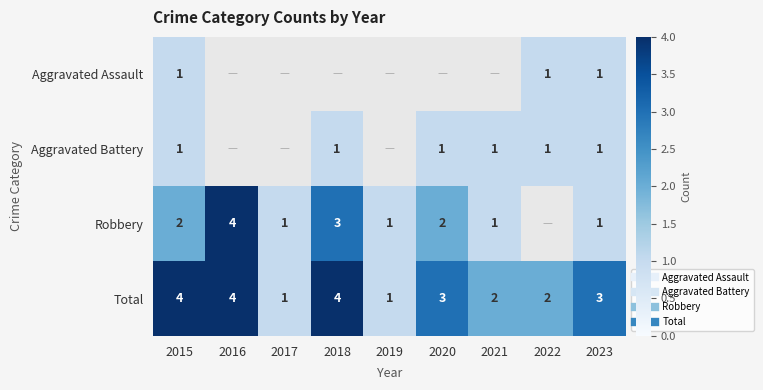

How many data points in Robbery are above 2?

2